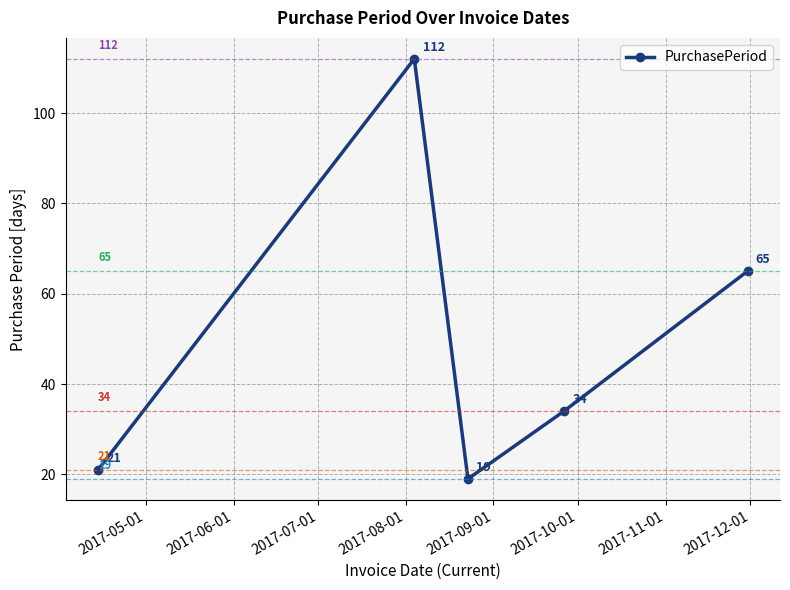

Reading left to right, transcribe all the data shown in this chart.

21	112	19	34	65